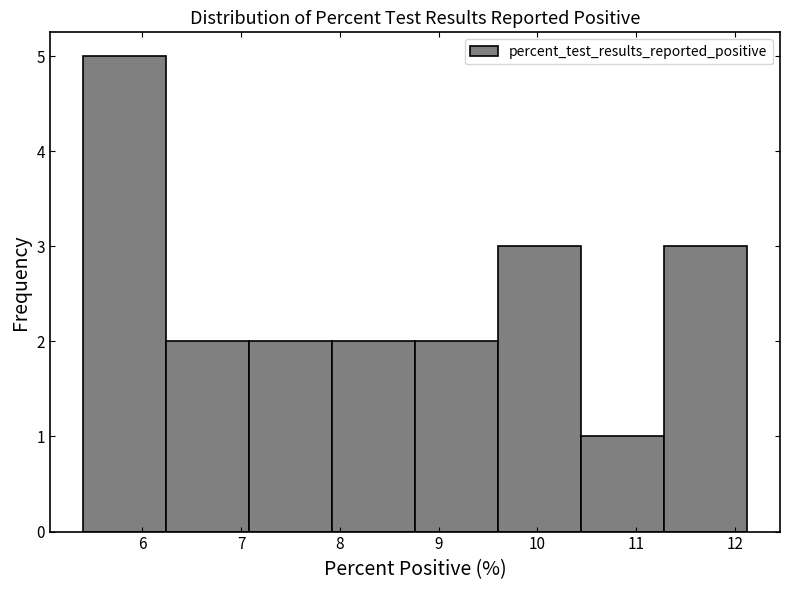

Which range on the x-axis has the tallest bar?

5.40 to 6.24